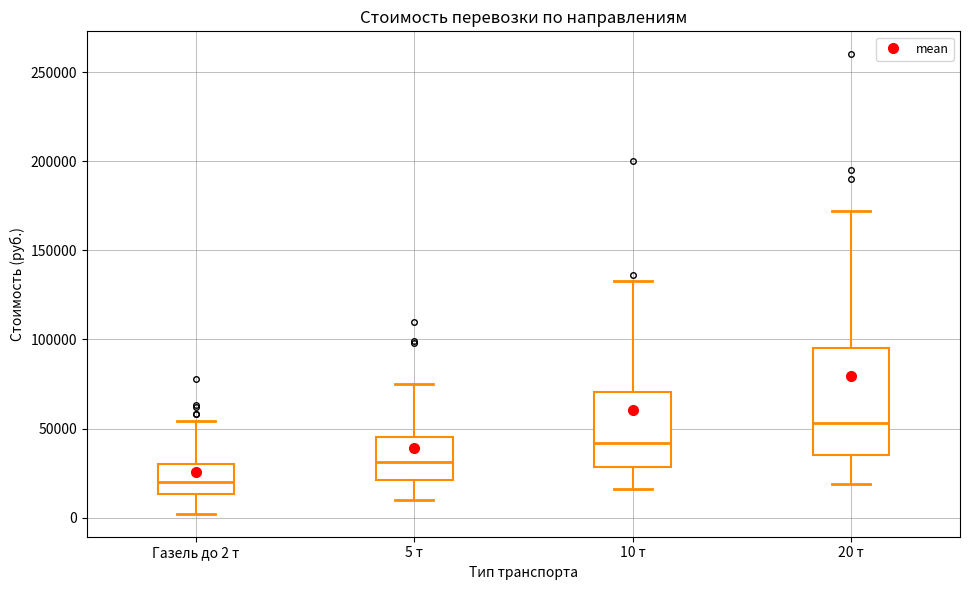

Reading left to right, read every box against the y-axis: the position of its median line, the range the box covers, and the ends of its whiskers. The values are not printed on the chart, so give them approximately, as read against the axis.

Газель до 2 т: median 20000, box 15000 to 30000, whiskers 0 to 55000
5 т: median 30000, box 20000 to 45000, whiskers 10000 to 75000
10 т: median 40000, box 30000 to 70000, whiskers 15000 to 135000
20 т: median 55000, box 35000 to 95000, whiskers 20000 to 170000